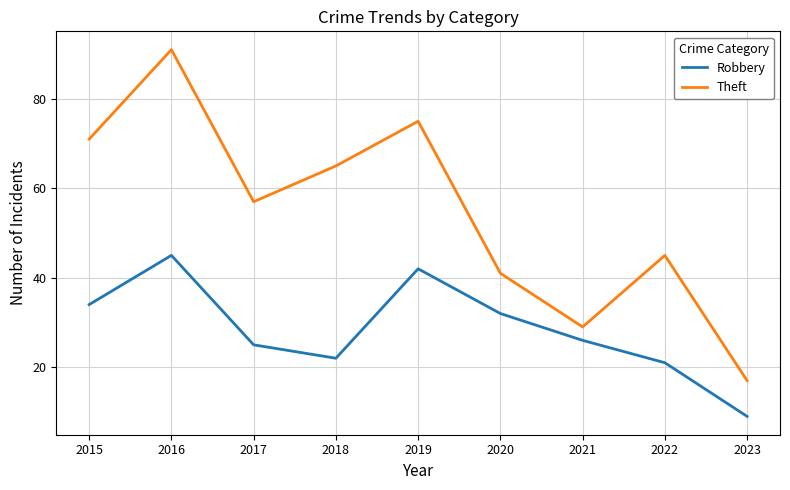

In Robbery, how many points are lower than both neighbors (excluding endpoints)?

1